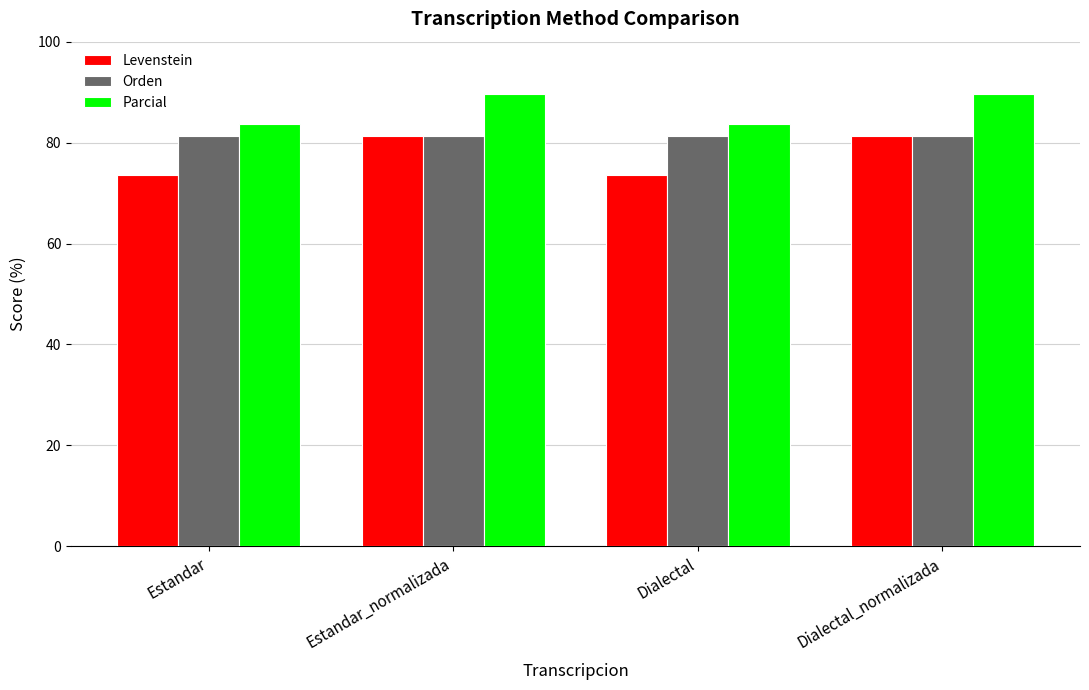

What is the sum of the Parcial values at Estandar_normalizada and Dialectal?

173.3